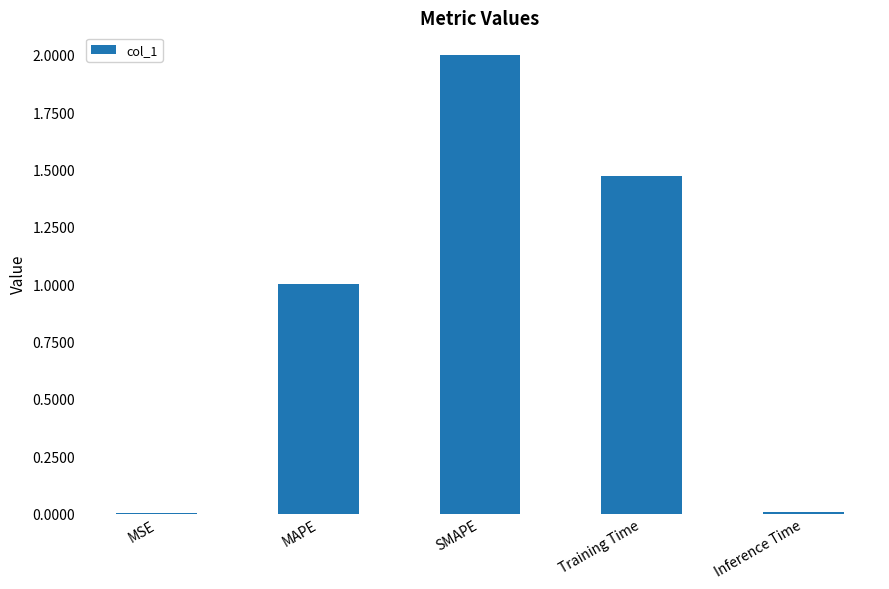

The chart shows a value of 1.3 at MAPE. True or false?

False